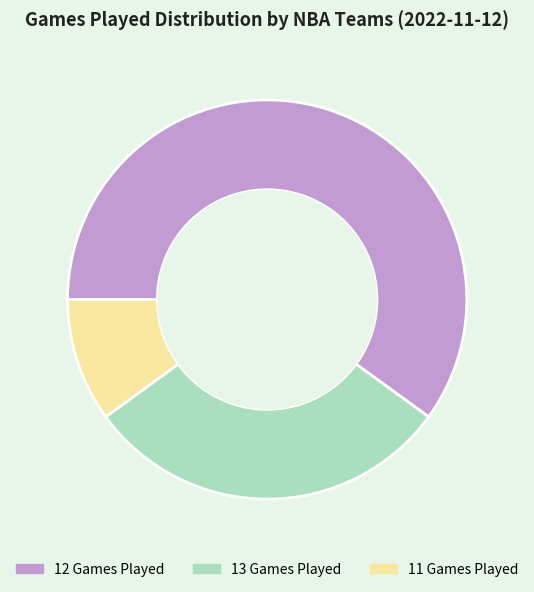

Do 12 Games Played and 13 Games Played together represent more than half of the pie?

Yes